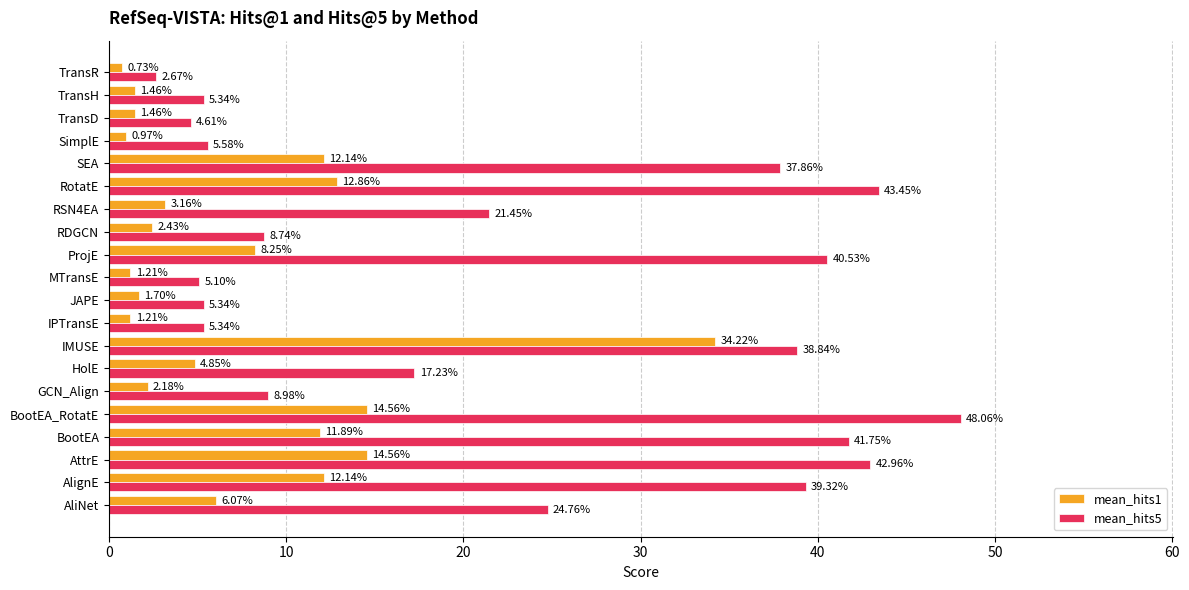

What is the difference between the highest and lowest values at HolE?

12.4